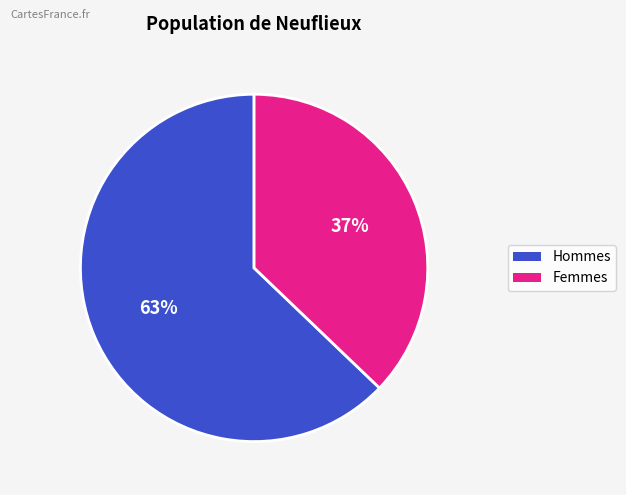

Does any single category account for the majority?

Yes